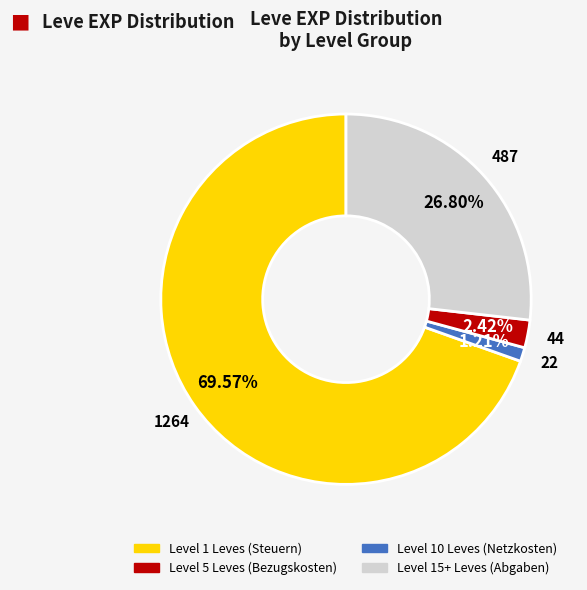

Is there any slice that represents more than half of the pie?

Yes